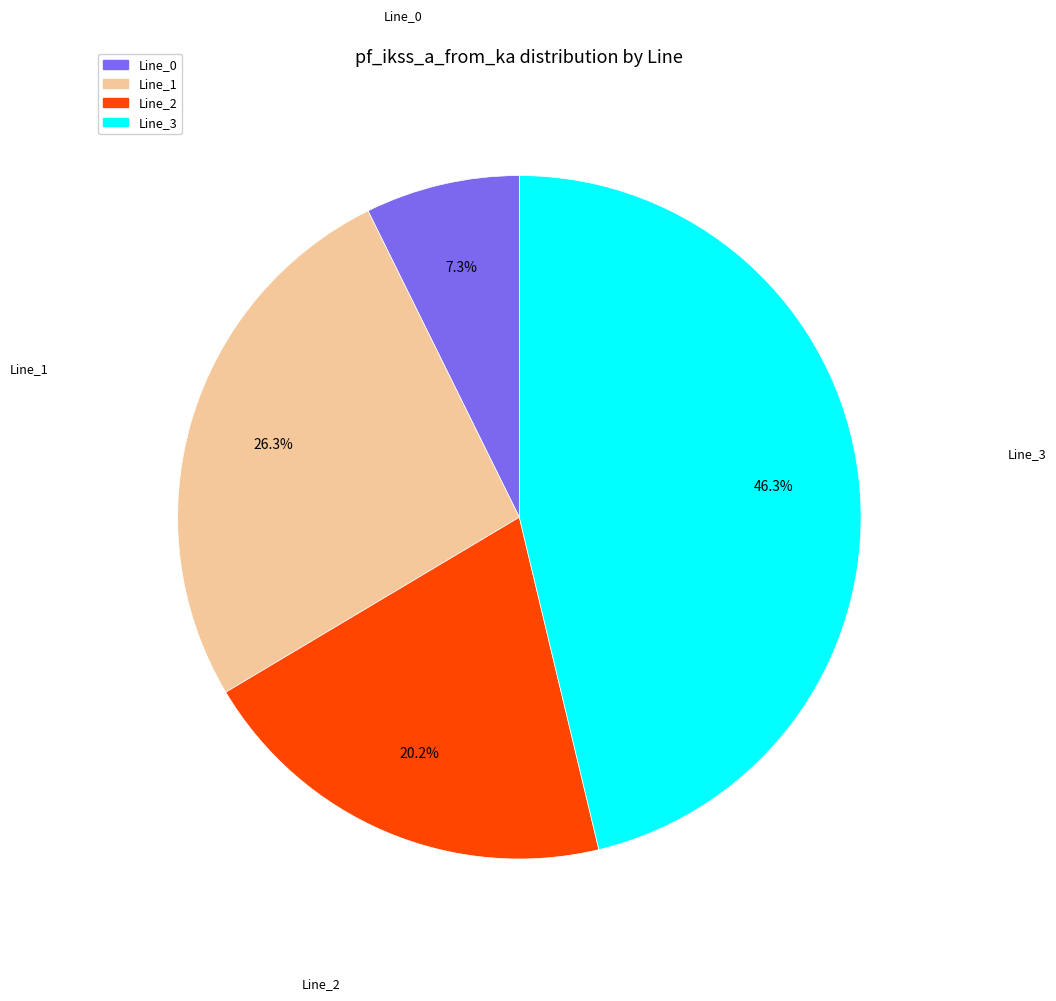

What percentage is NOT represented by Line_1?

73.7%